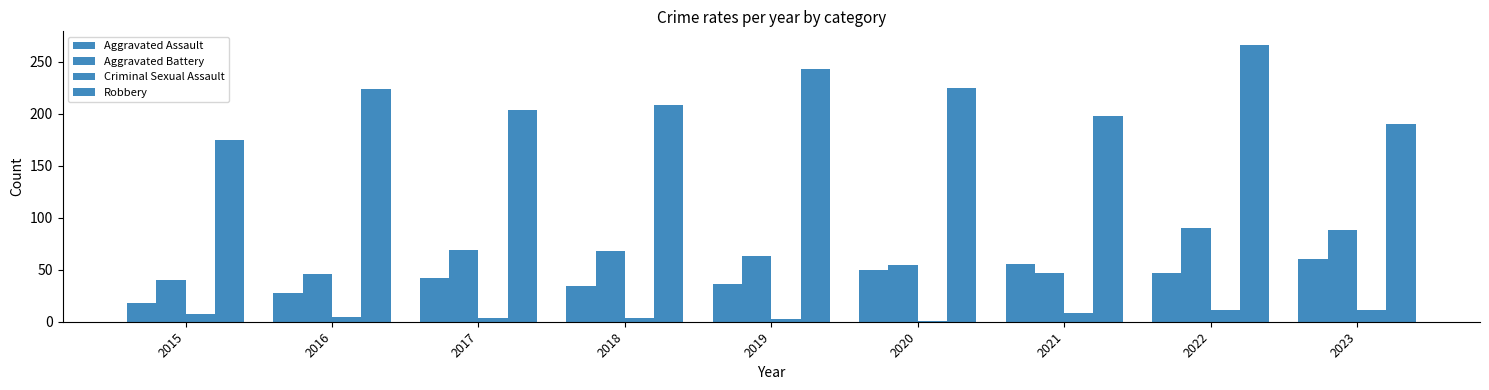

How many values in the Aggravated Assault series are below 42?

4